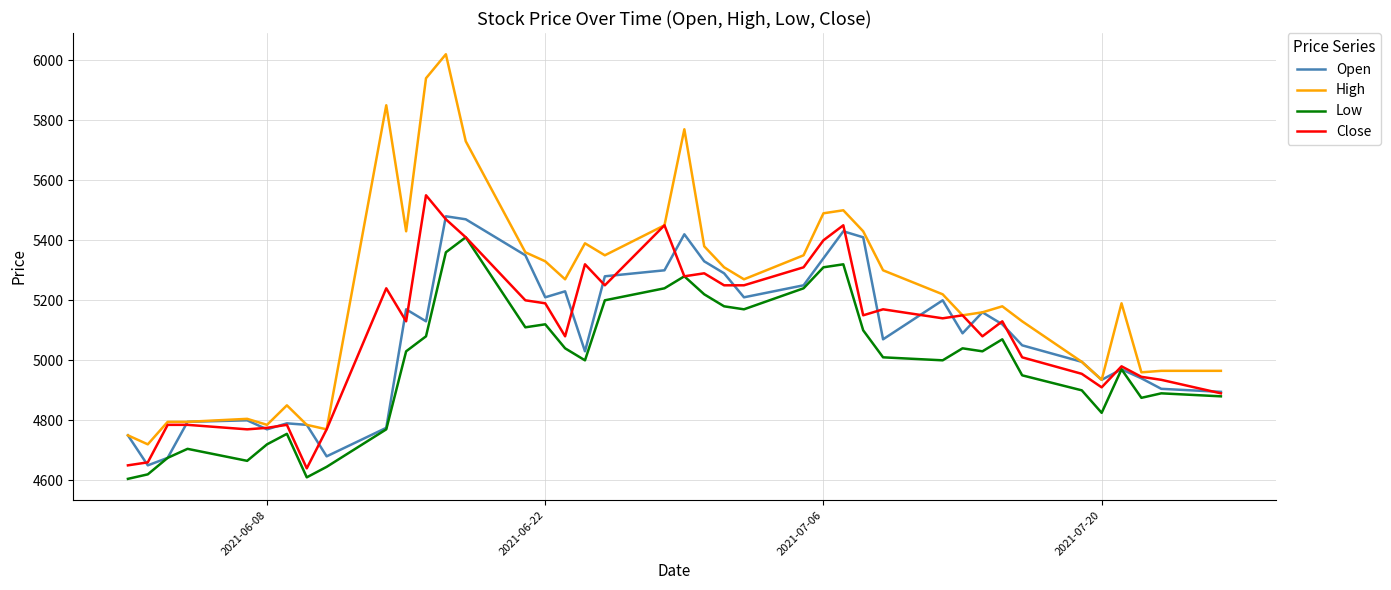

Which series has the largest total across all categories?

High